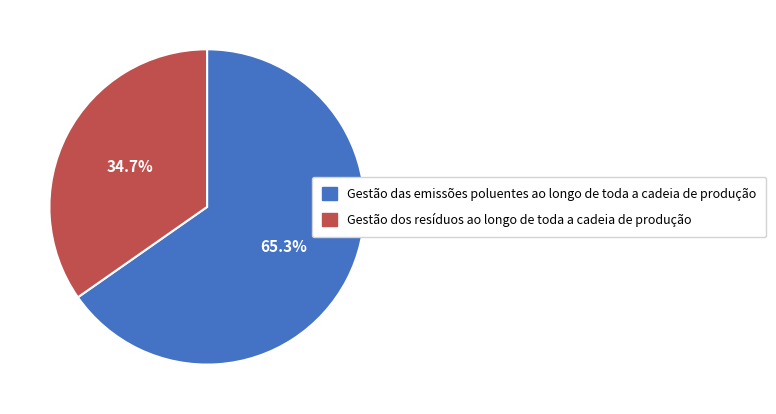

Rank the categories by value from lowest to highest.

Gestão dos resíduos ao longo de toda a cadeia de produção, Gestão das emissões poluentes ao longo de toda a cadeia de produção